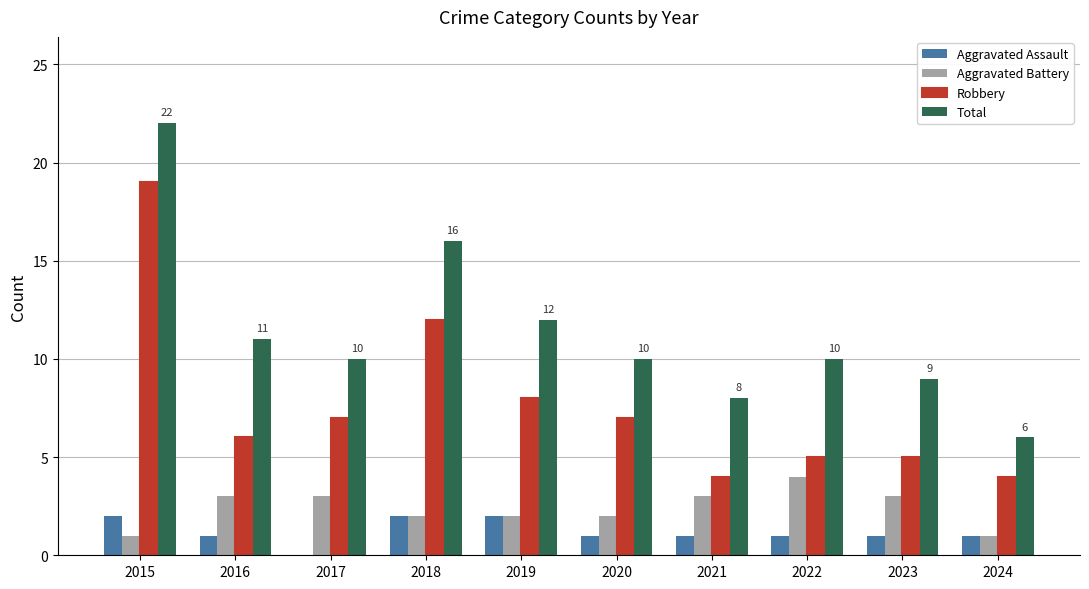

How many values in Aggravated Assault are above zero?

9